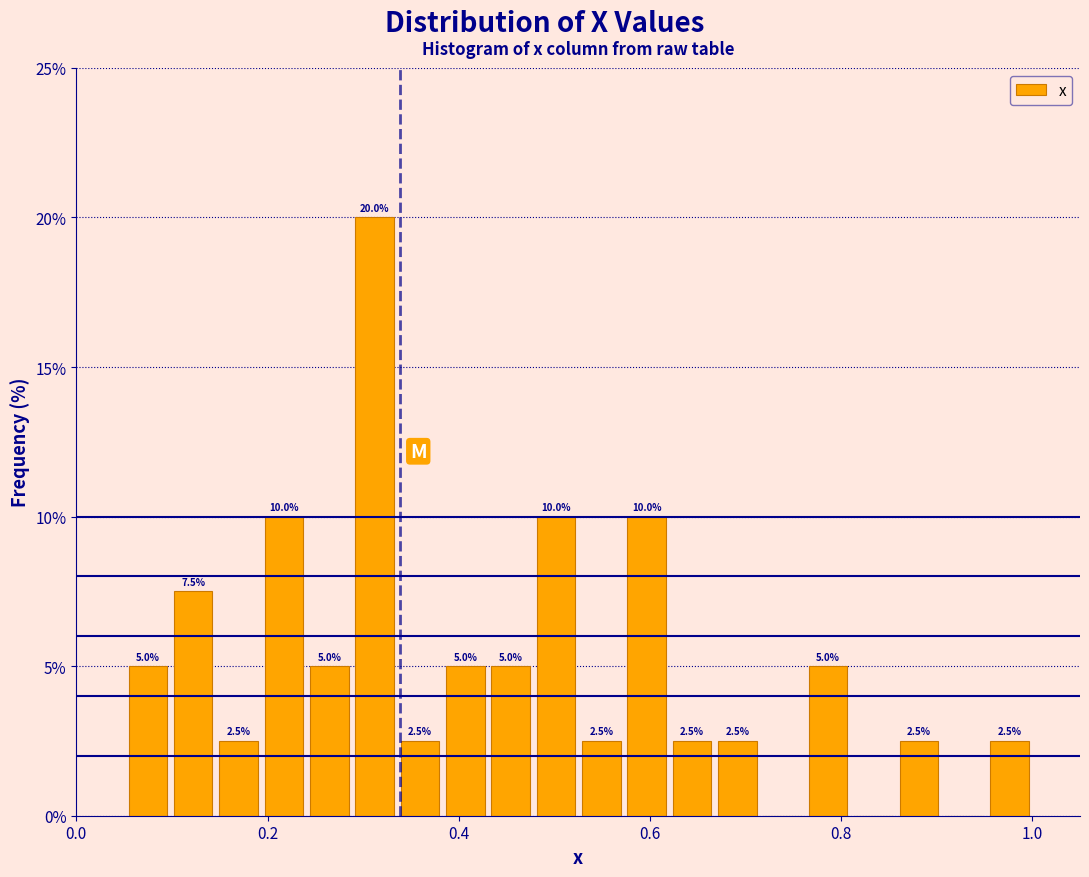

Read against the x-axis, roughly where is the centre of the tallest bar?

0.32